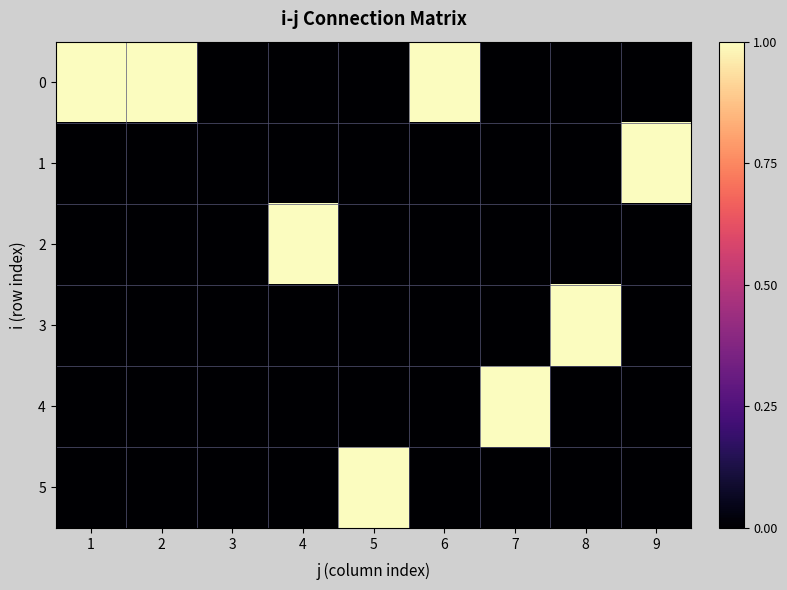

Between 4 and 8, which series saw the biggest shift?

2